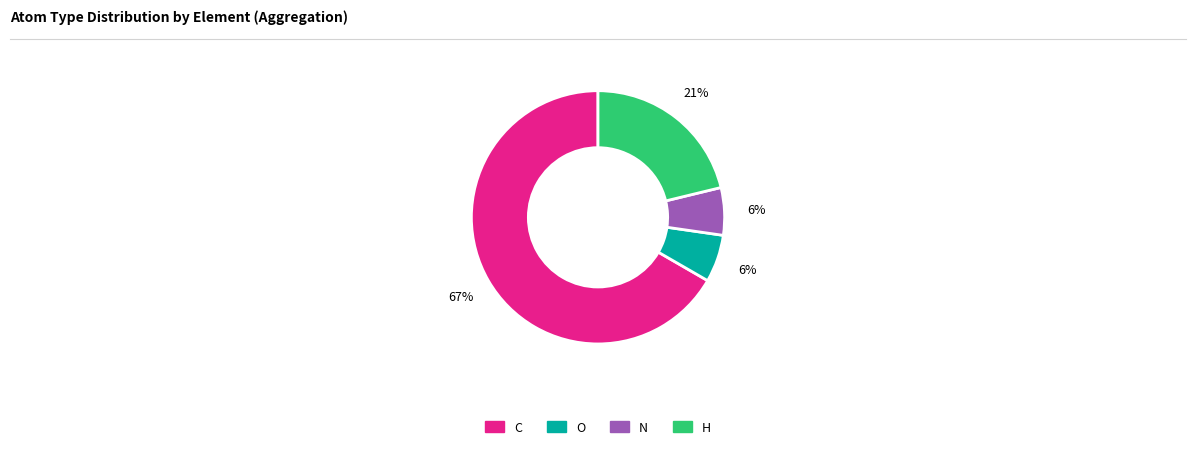

Is the sum of O and C greater than half?

Yes